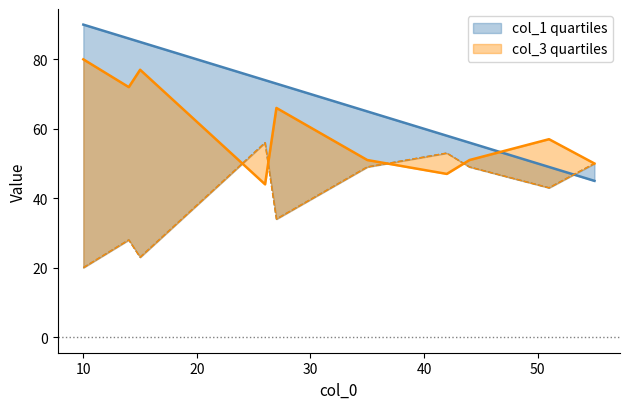

What is the maximum value shown in the chart?

90